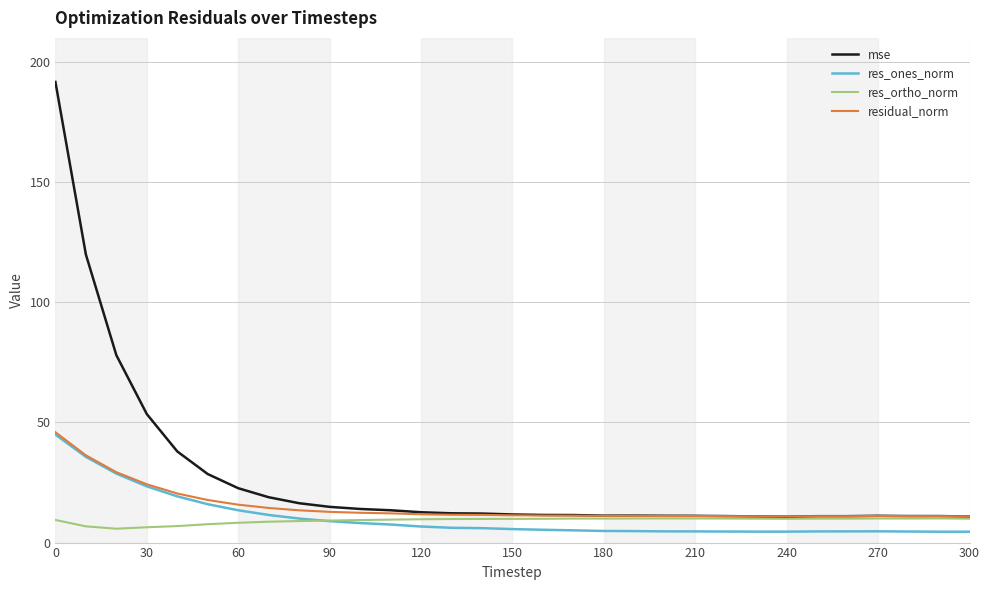

Which series has the largest range (max minus min)?

mse